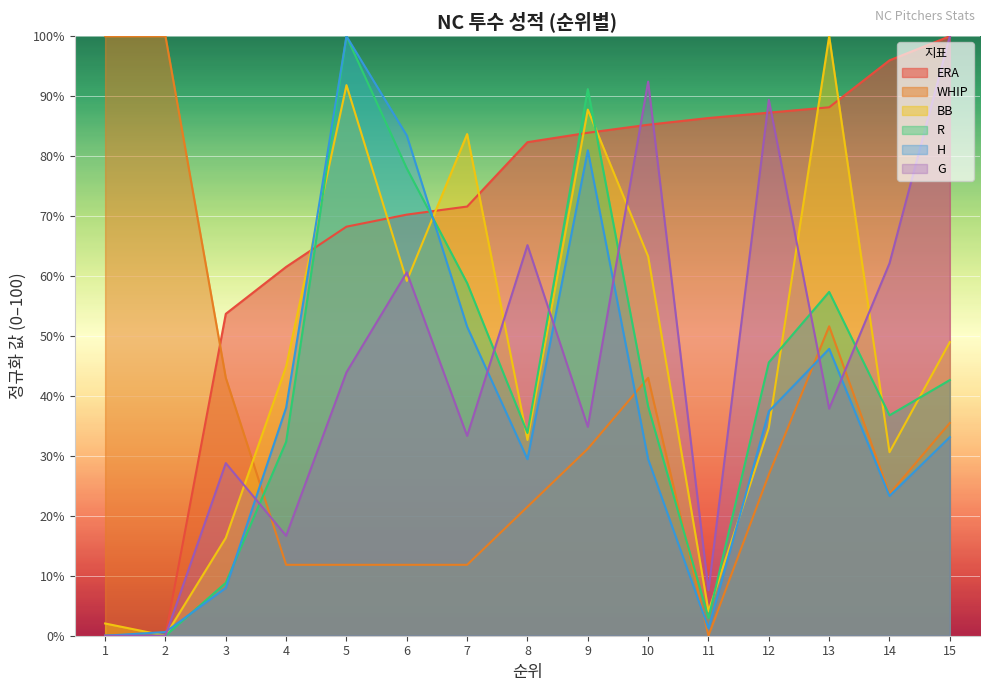

True or false: BB has more than 0 interior local peaks.

True